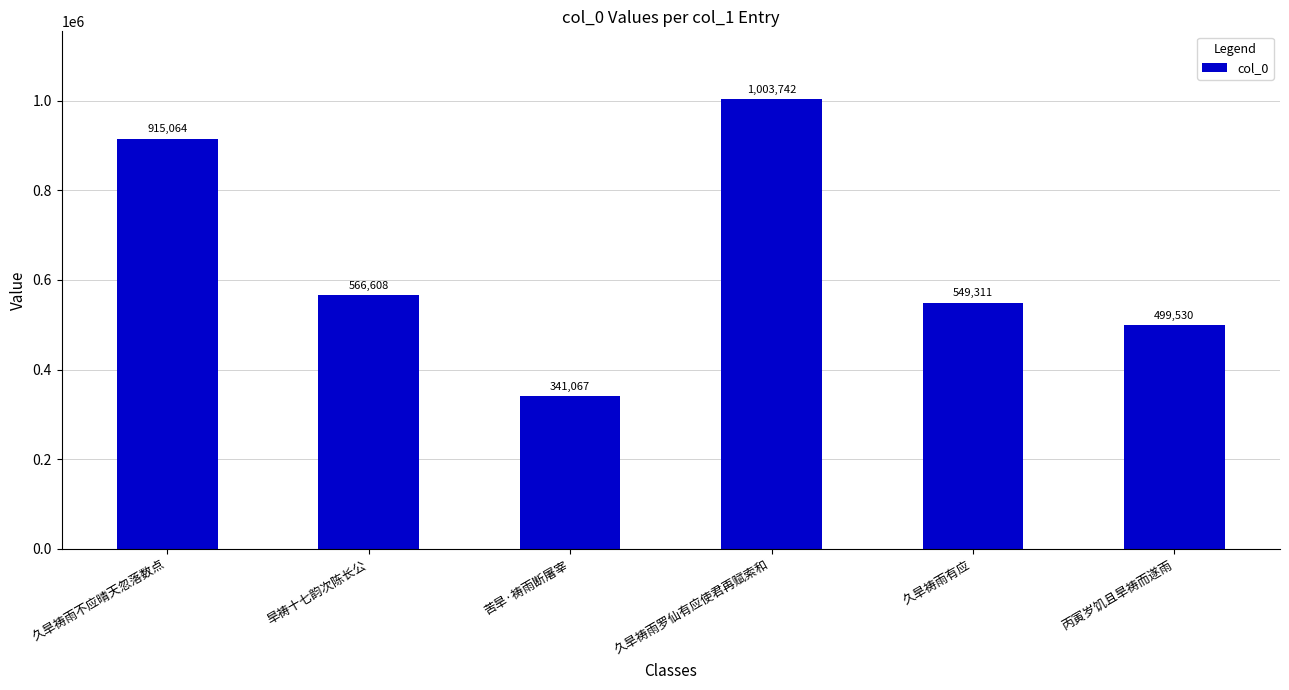

How many series are shown in this chart?

1